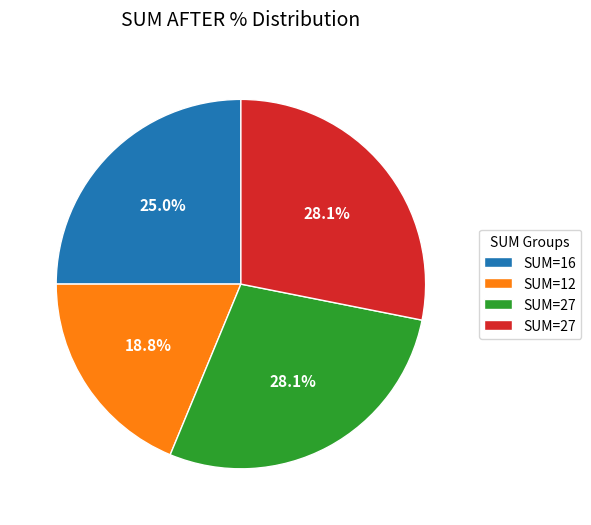

Is there a majority slice in this chart?

No